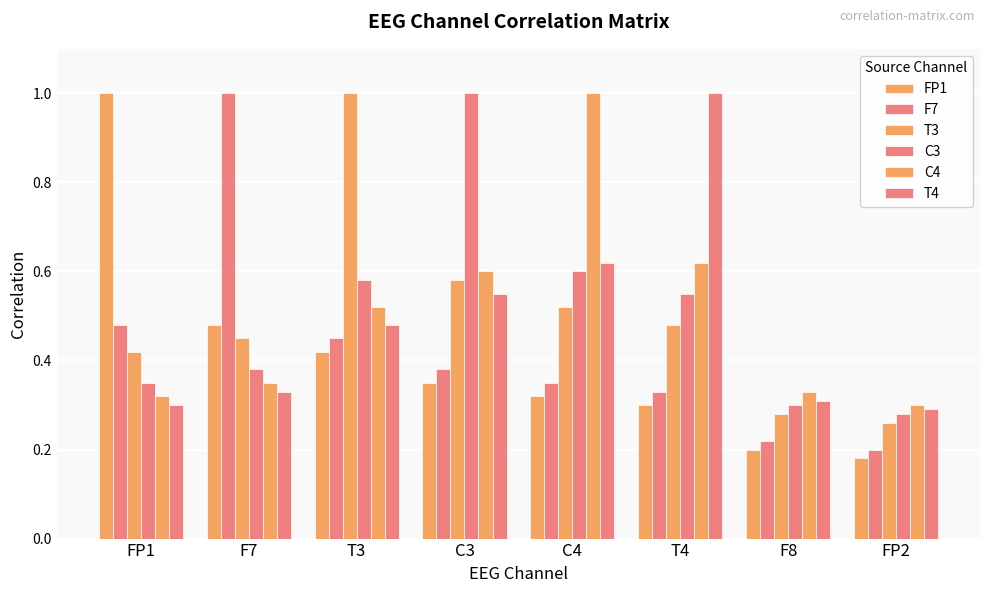

How many bars are there in each group?

6